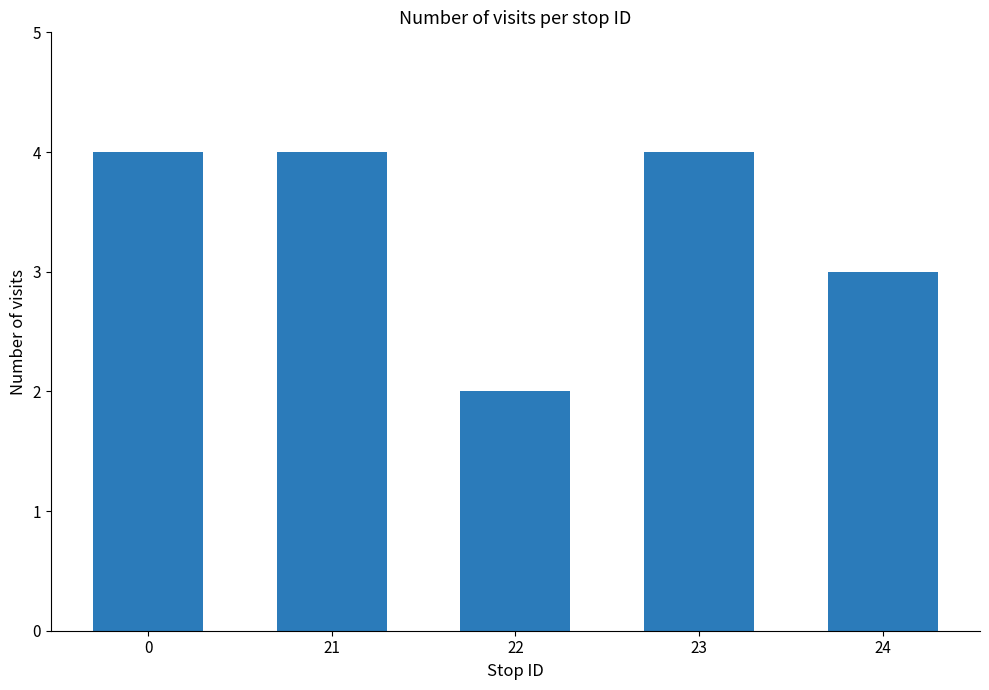

Reading right to left, transcribe all the data shown in this chart.

3	4	2	4	4